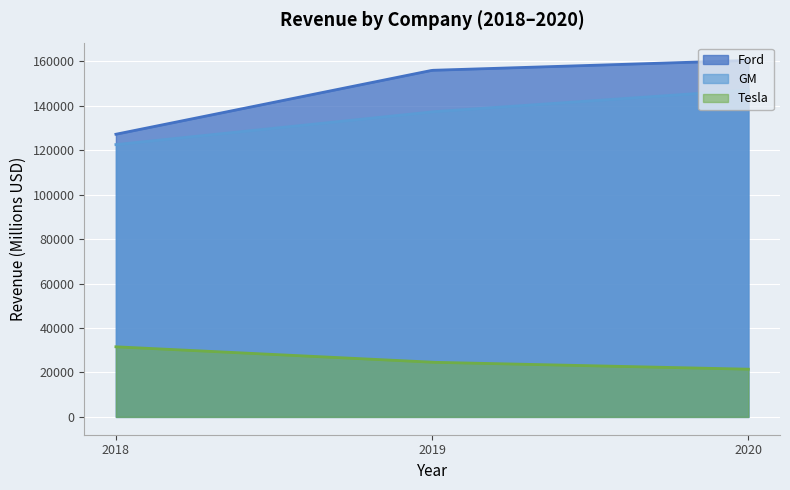

Which category has the lowest value in the Tesla series?

2020